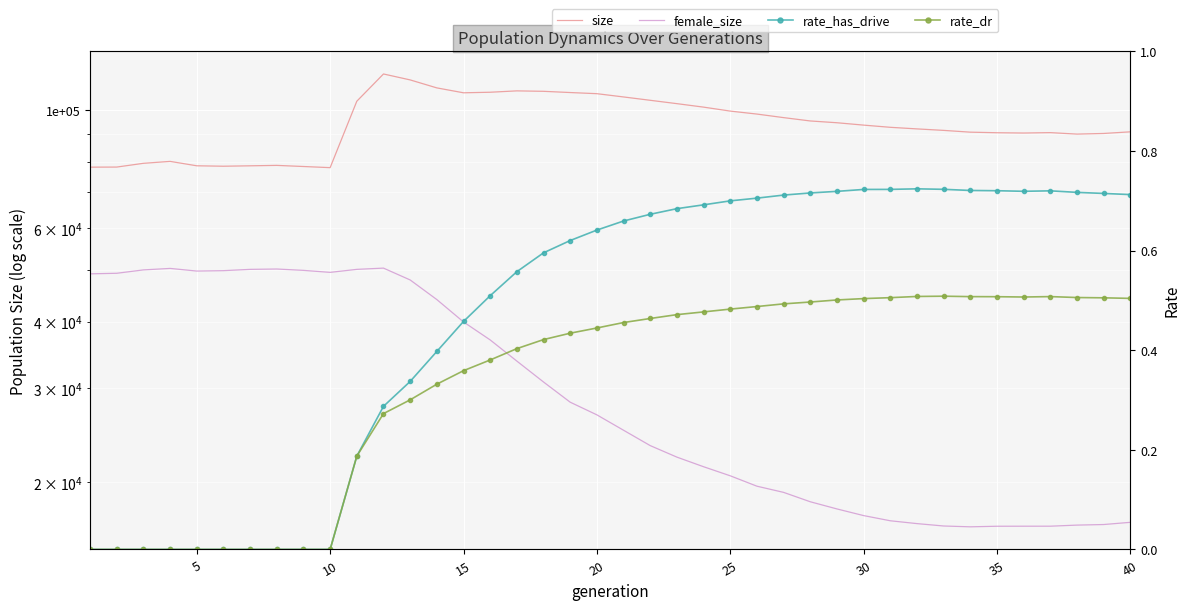

True or false: rate_dr has more than 1 interior local peaks.

True